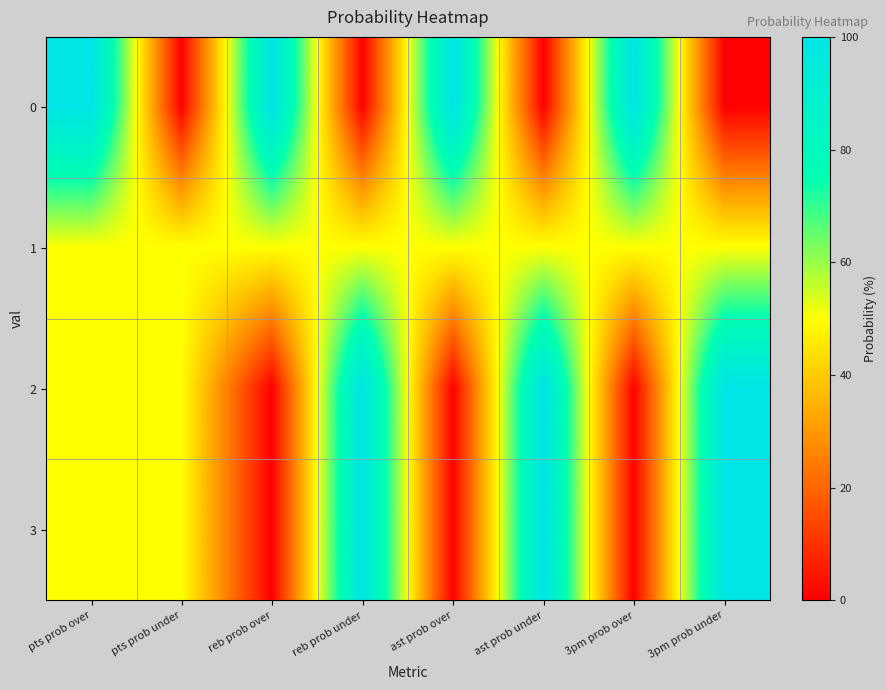

Reading right to left, what are all the values shown in this chart?

0: 3pm prob under=0	3pm prob over=100	ast prob under=0	ast prob over=100	reb prob under=0	reb prob over=100	pts prob under=0	pts prob over=100
1: 3pm prob under=50	3pm prob over=50	ast prob under=50	ast prob over=50	reb prob under=50	reb prob over=50	pts prob under=50	pts prob over=50
2: 3pm prob under=100	3pm prob over=0	ast prob under=100	ast prob over=0	reb prob under=100	reb prob over=0	pts prob under=50	pts prob over=50
3: 3pm prob under=100	3pm prob over=0	ast prob under=100	ast prob over=0	reb prob under=100	reb prob over=0	pts prob under=50	pts prob over=50